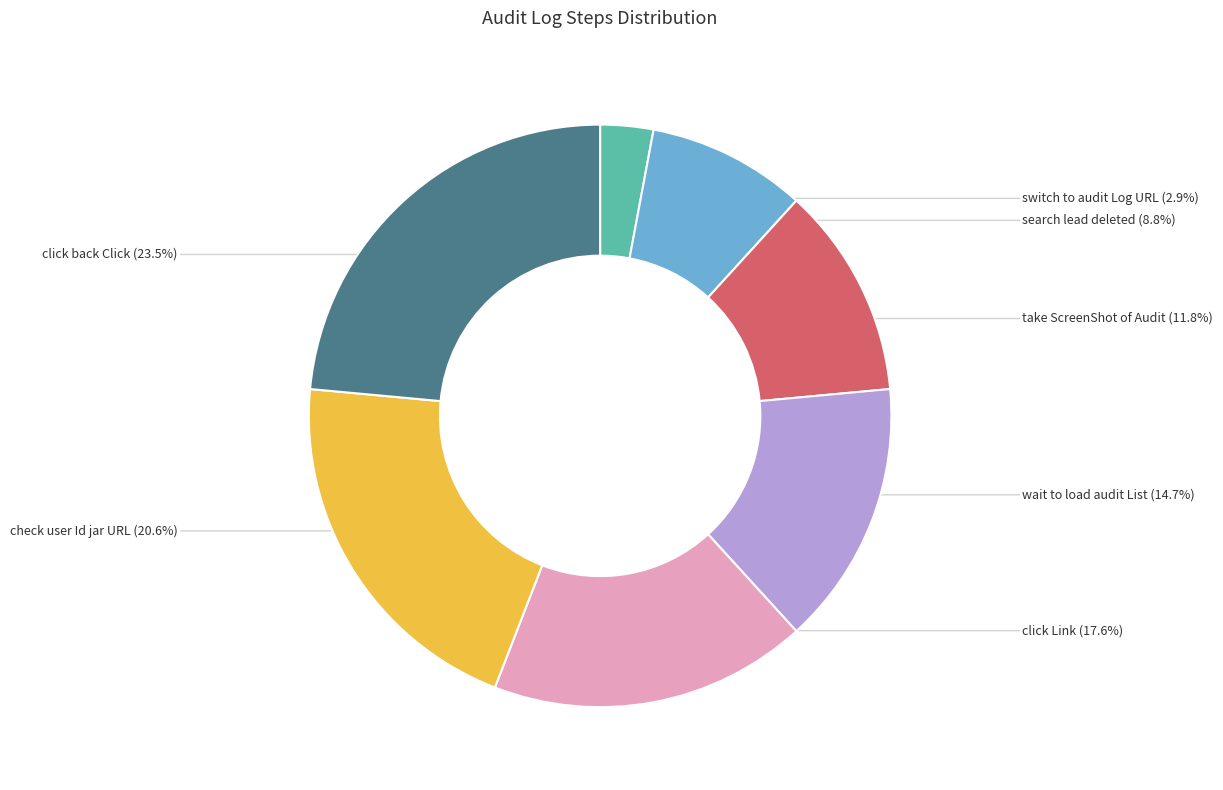

Does any single category account for the majority?

No